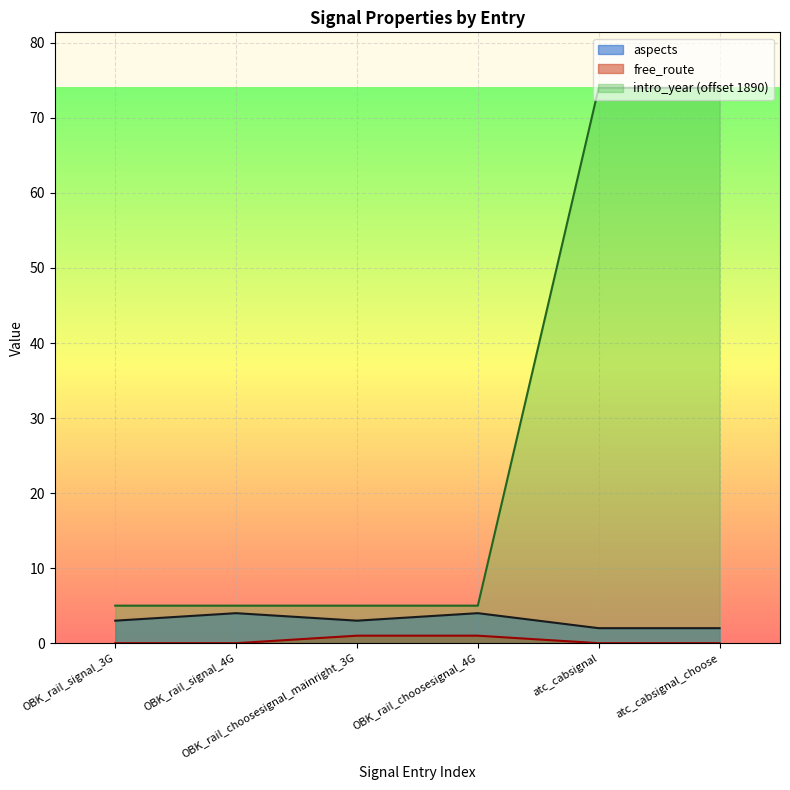

Which category has the highest value across all series?

atc_cabsignal